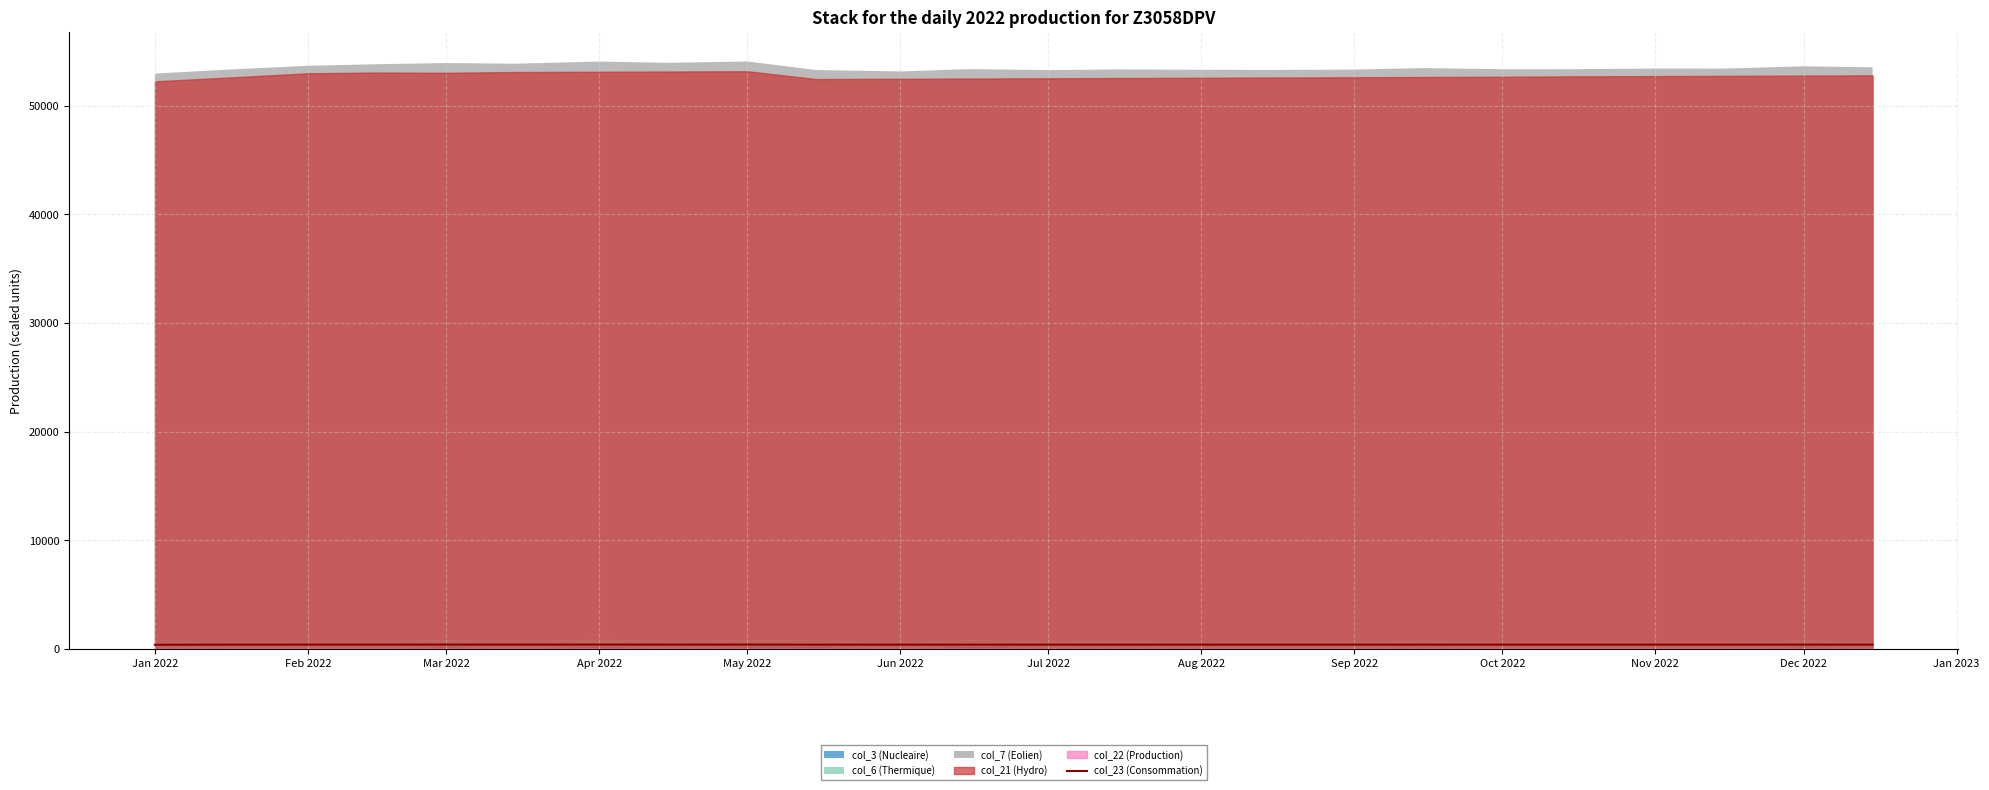

The col_23 (Consommation) series shows 416.5 at Feb 2022. True or false?

True